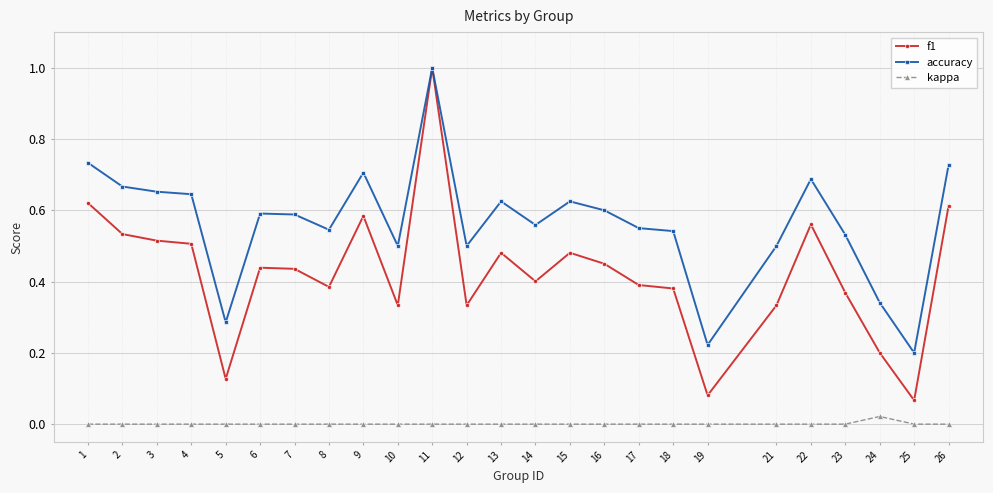

Which series changed the most between 12 and 23?

f1